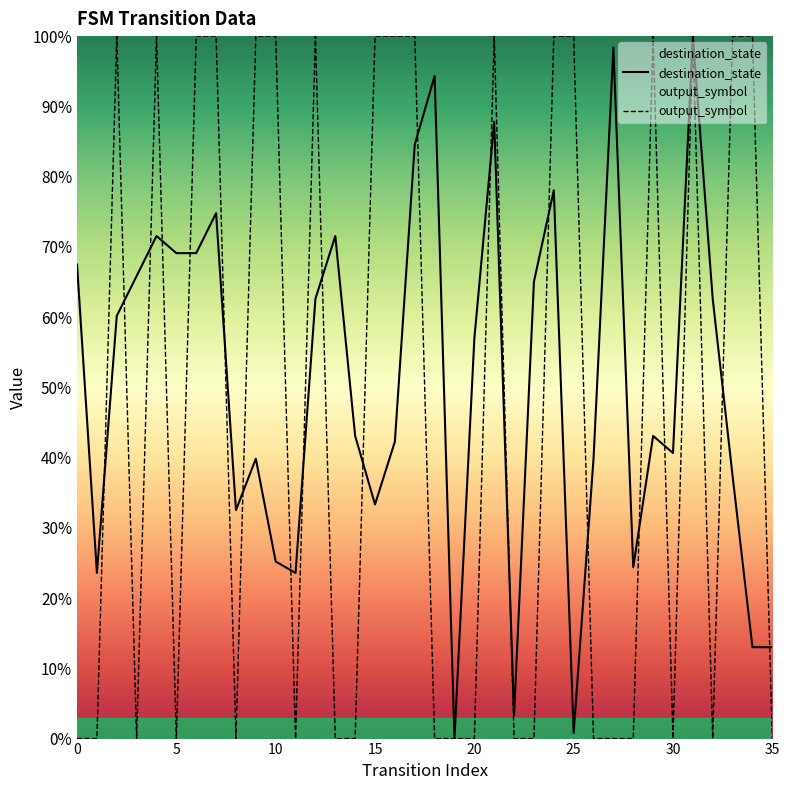

Which series has the widest spread of values?

destination_state